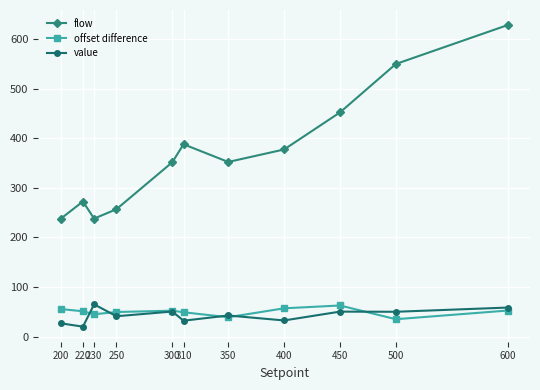

Which series has the widest spread of values?

flow